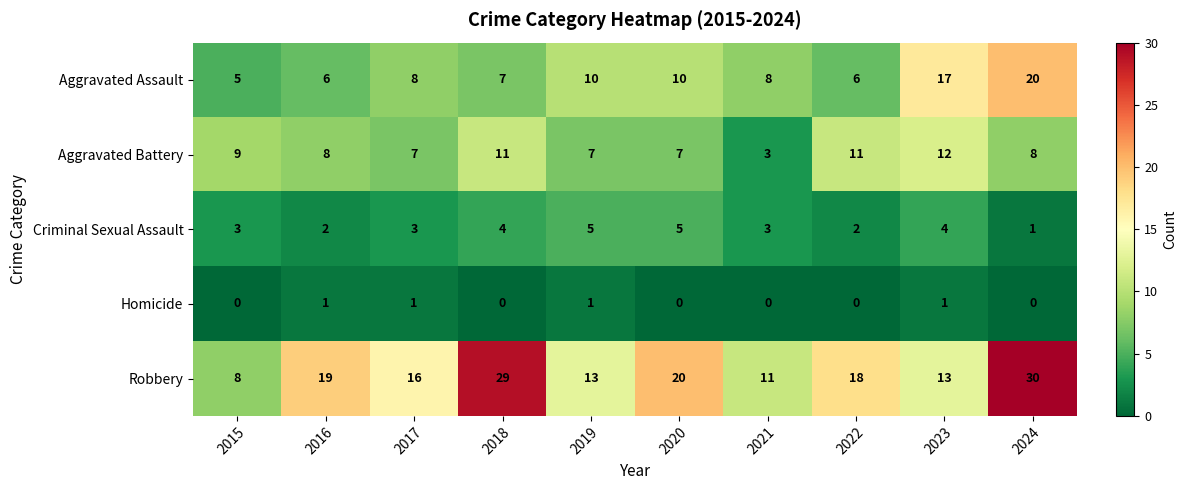

Is the value of Aggravated Assault at 2022 greater than the value of Homicide at 2024?

Yes